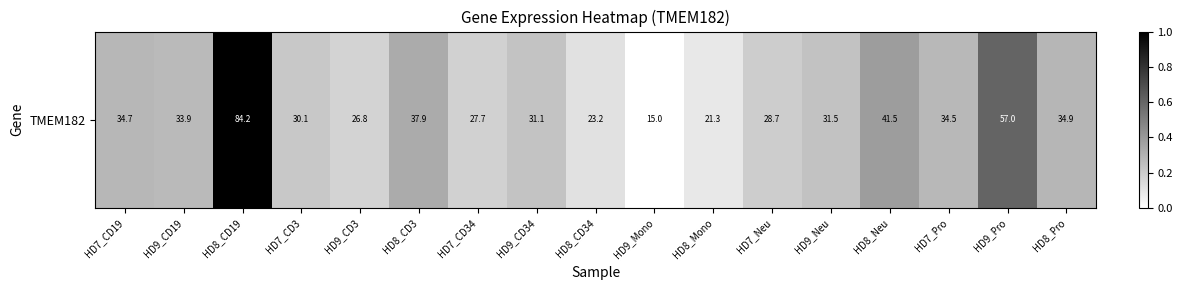

Count the number of categories in the chart.

17